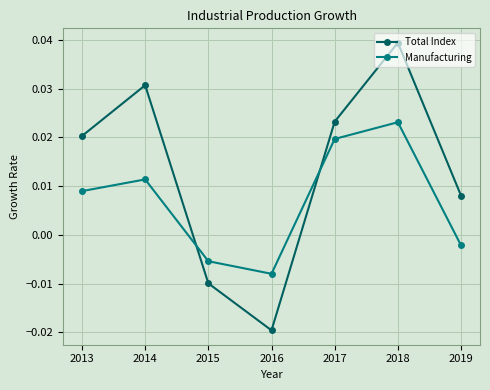

Which label corresponds to the largest value in the chart?

2018